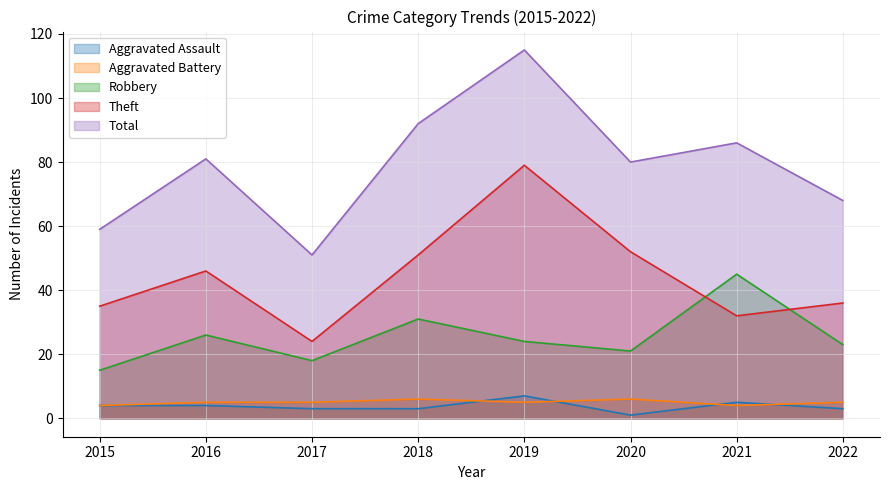

Reading left to right, extract all data points from this chart.

Aggravated Assault: 2015=4	2016=4	2017=3	2018=3	2019=7	2020=1	2021=5	2022=3
Aggravated Battery: 2015=4	2016=5	2017=5	2018=6	2019=5	2020=6	2021=4	2022=5
Robbery: 2015=15	2016=26	2017=18	2018=31	2019=24	2020=21	2021=45	2022=23
Theft: 2015=35	2016=46	2017=24	2018=51	2019=79	2020=52	2021=32	2022=36
Total: 2015=59	2016=81	2017=51	2018=92	2019=115	2020=80	2021=86	2022=68